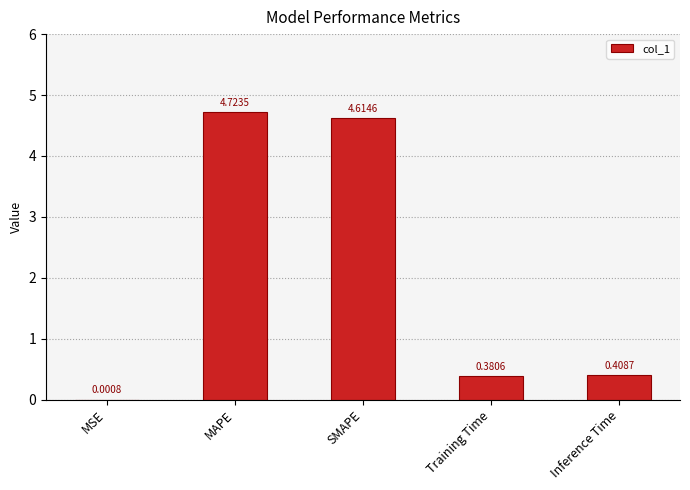

What is the sum of all values?

10.1